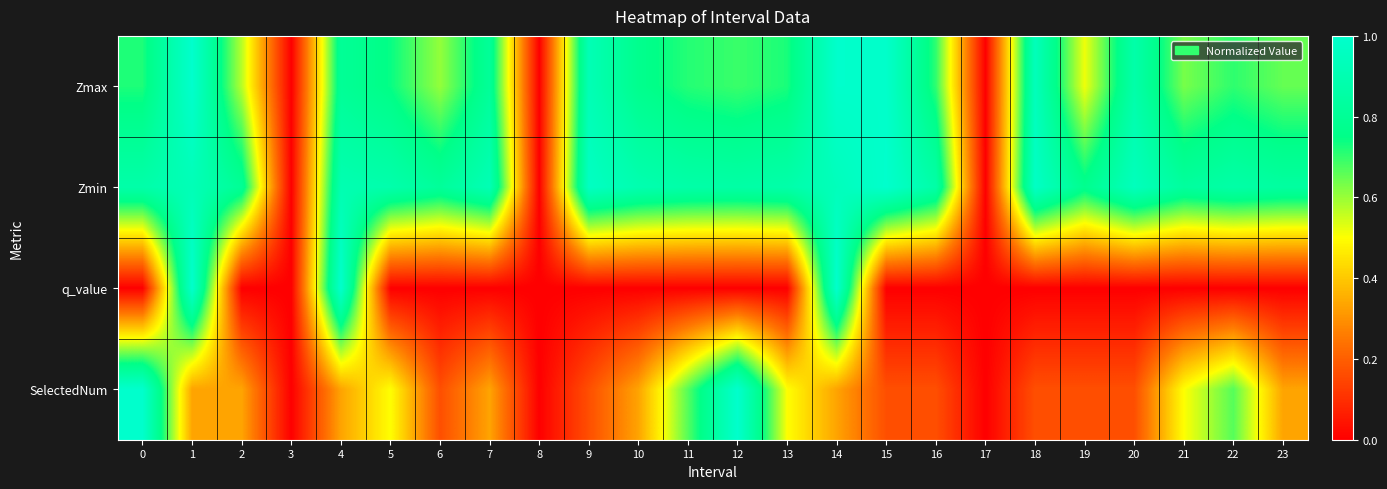

At how many categories does at least one series exceed 0?

21